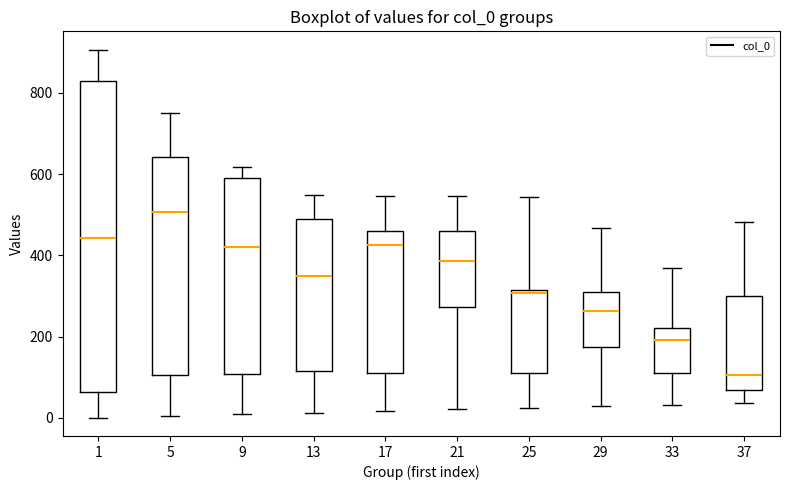

Which box has the highest median line?

5